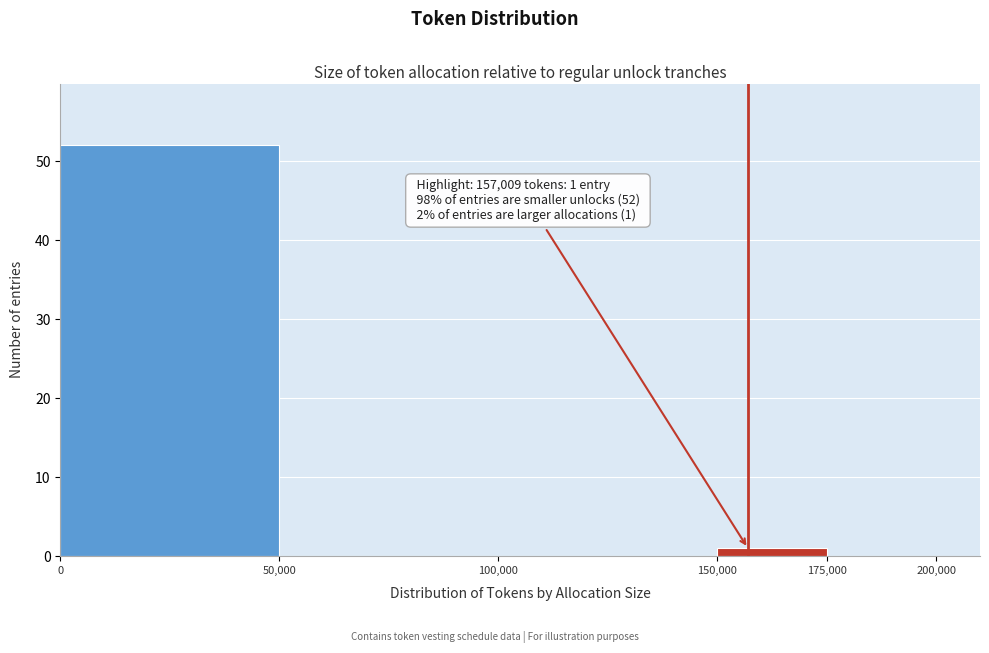

Over which range of the x-axis is the bar tallest?

0 to 50,000